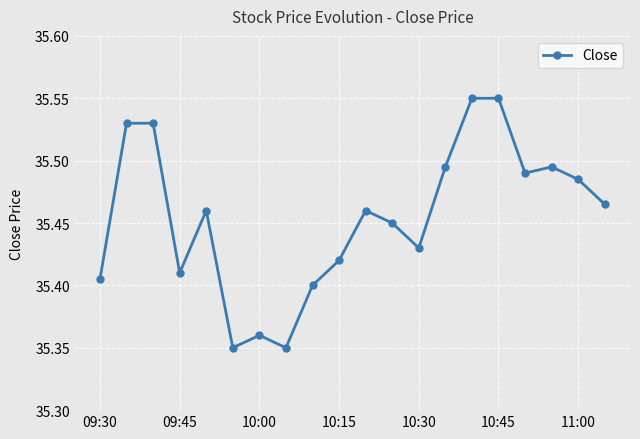

What is the difference between the second highest and minimum values?

0.2